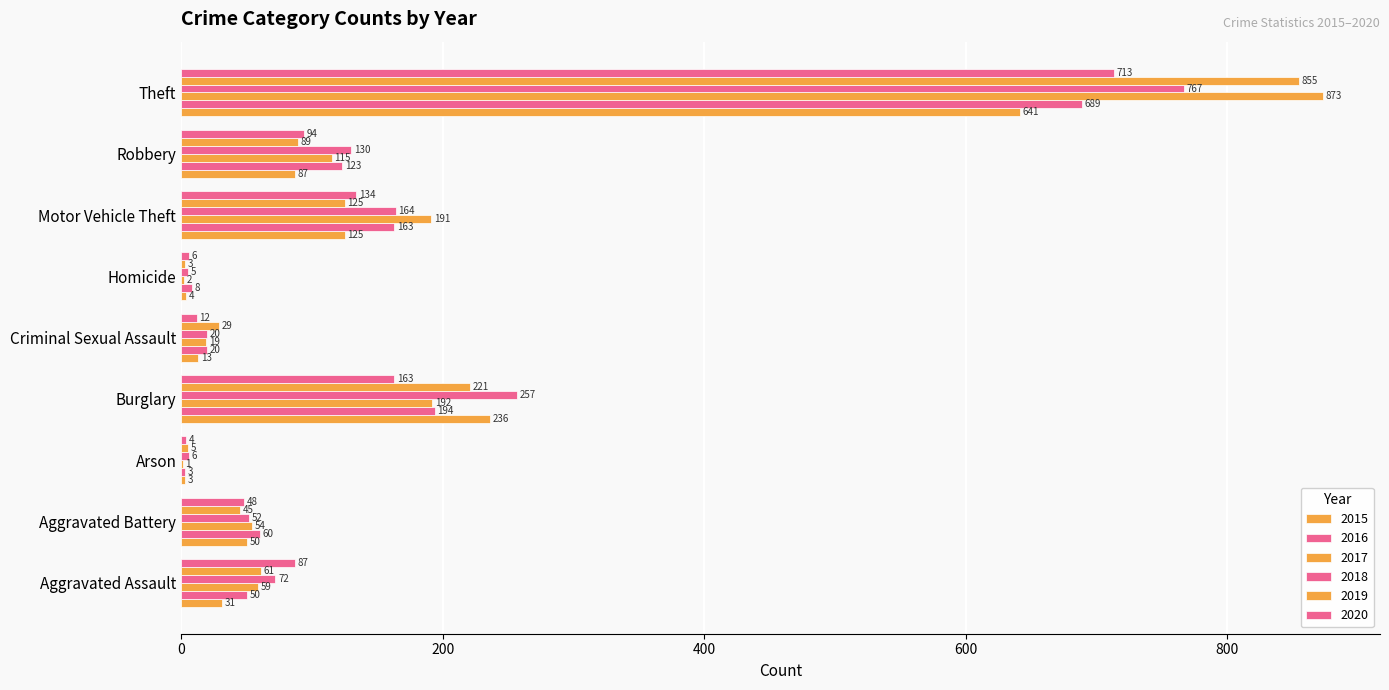

How many data points does each series have?

9